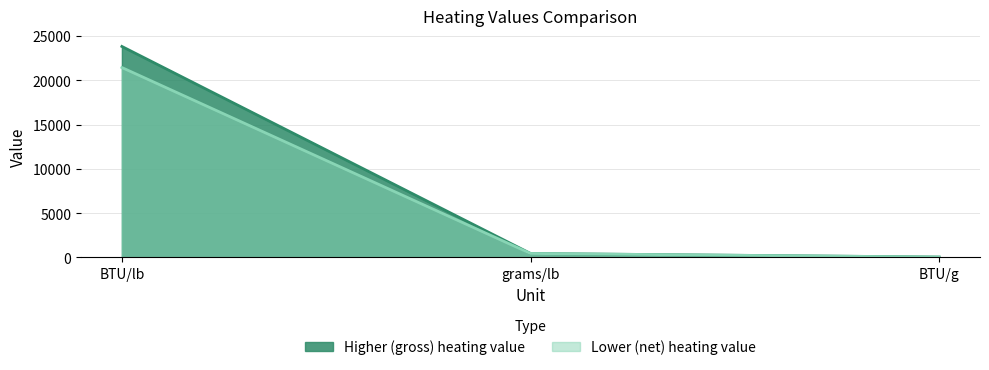

What is the label of the 1st point from the left?

BTU/lb